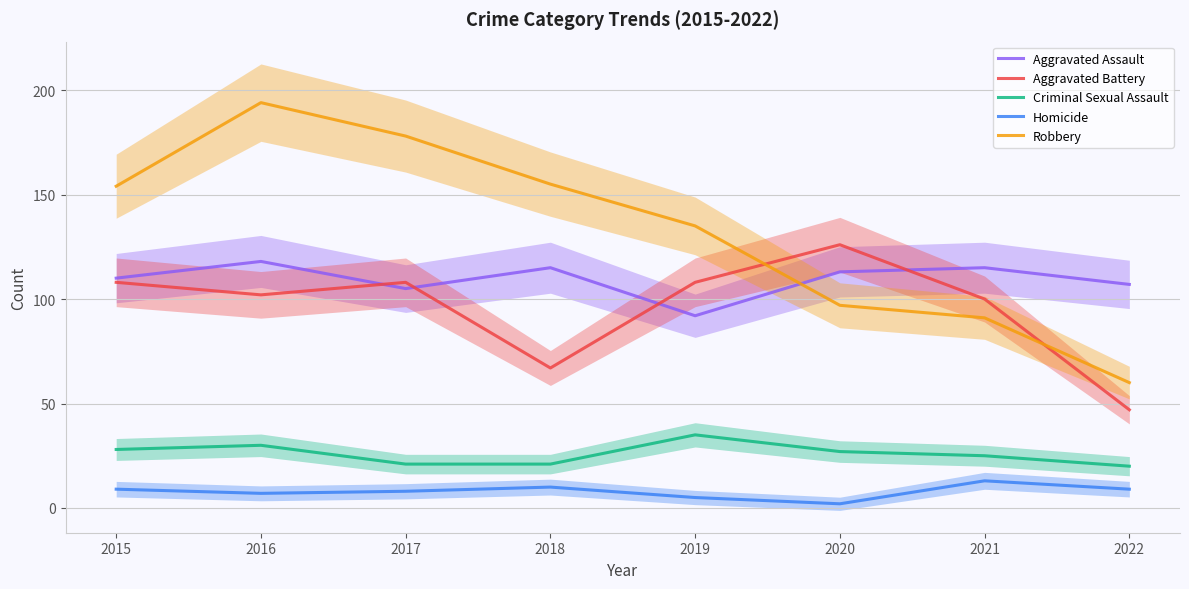

In Aggravated Assault, how many points are lower than both neighbors (excluding endpoints)?

2